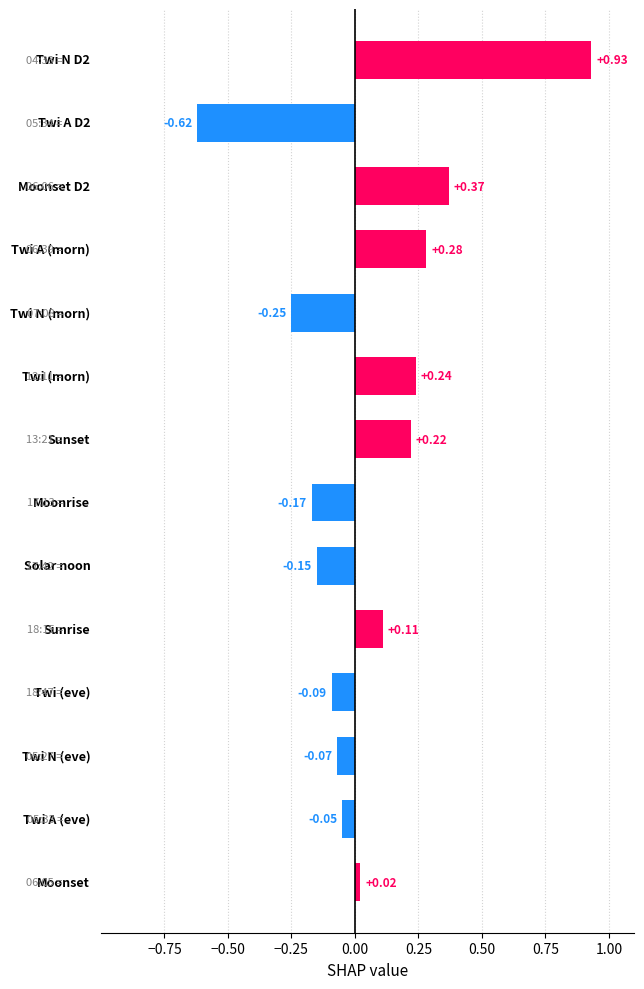

How many values are above zero?

7